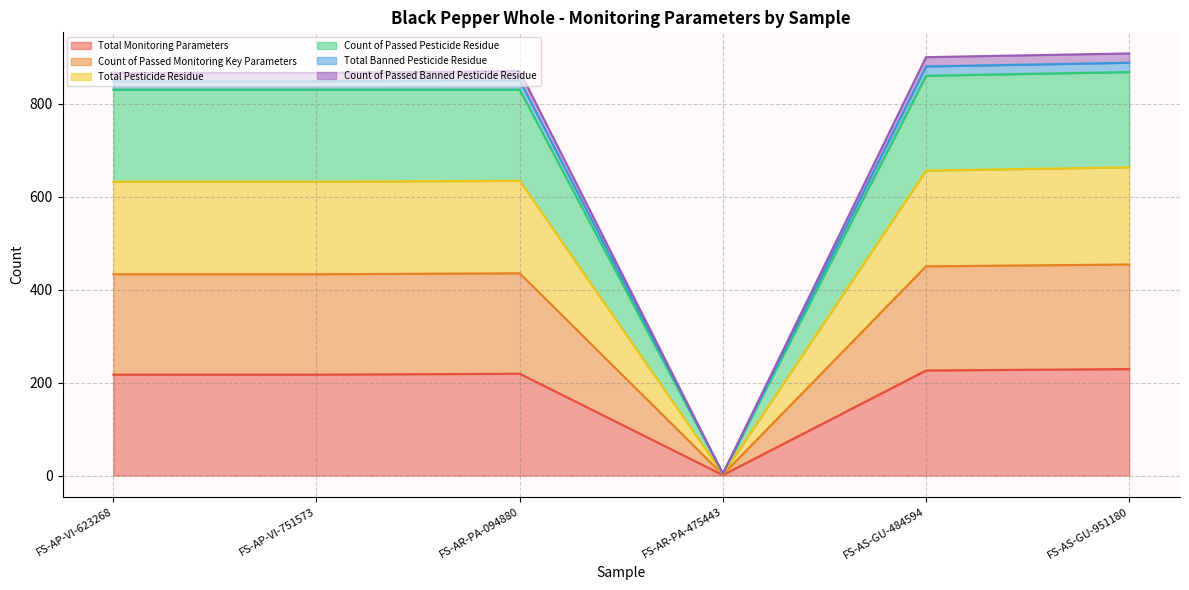

What value does the Total Monitoring Parameters series have at FS-AP-VI-623268?

217